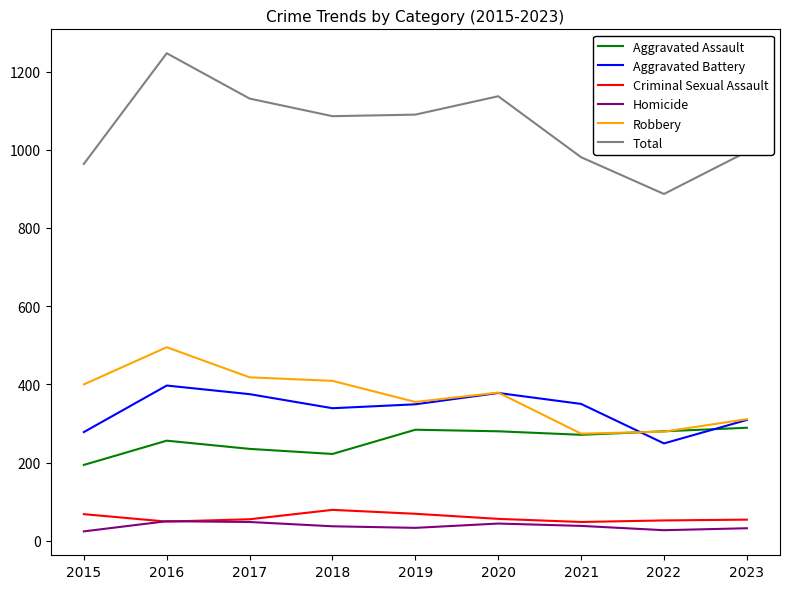

Is it true that Criminal Sexual Assault equals 48 at 2021?

True